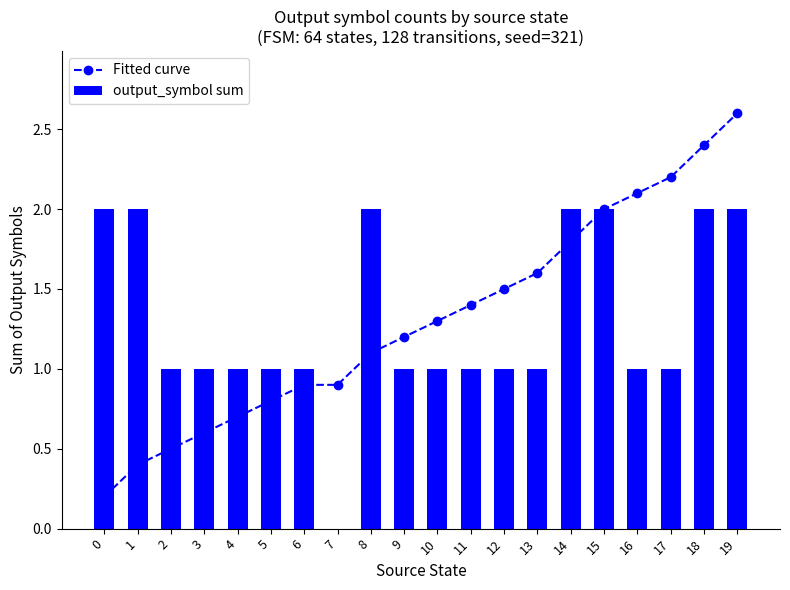

Is it true that output_symbol sum equals 1.0 at 2?

True